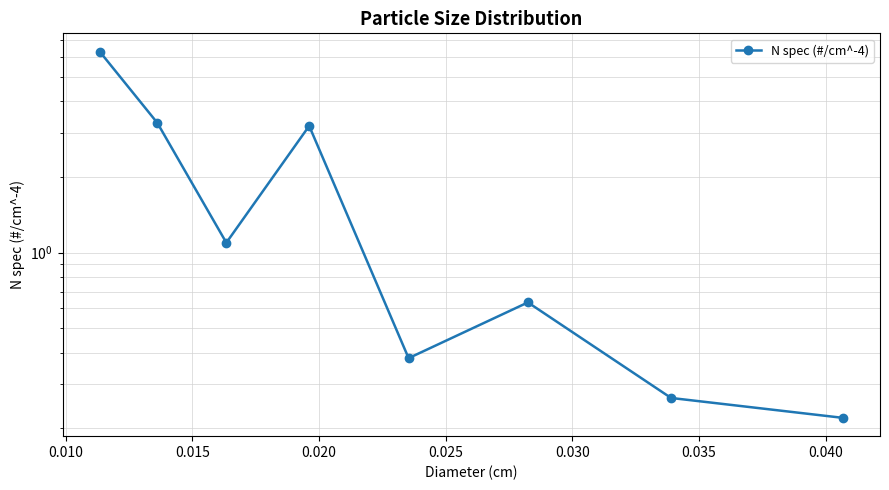

What is the sum of all values?

15.4